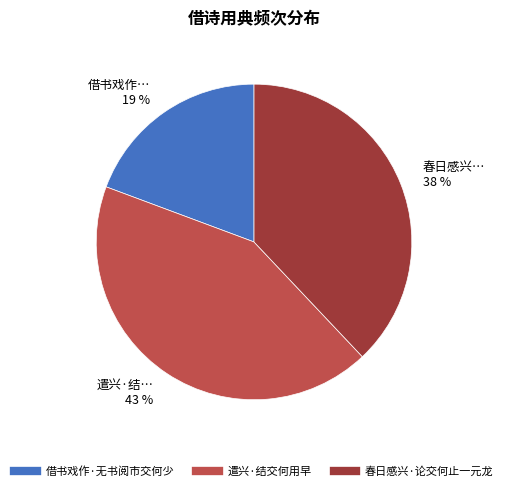

Rank the categories by value from lowest to highest.

借书戏作·无书阅市交何少, 春日感兴·论交何止一元龙, 遣兴·结交何用早